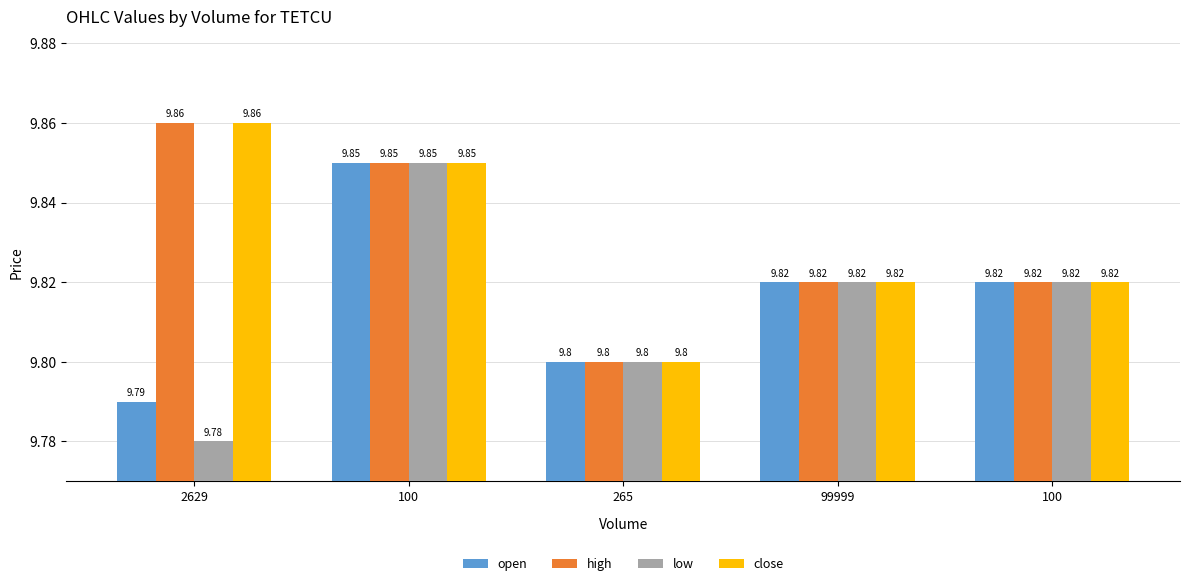

Does the chart contain any negative values?

No